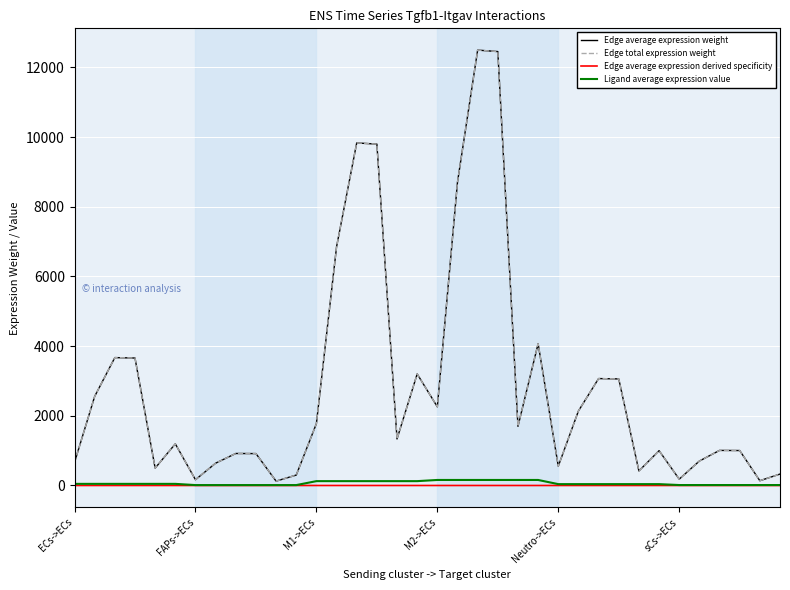

At which category does Edge average expression derived specificity reach its first local peak?

M1->ECs